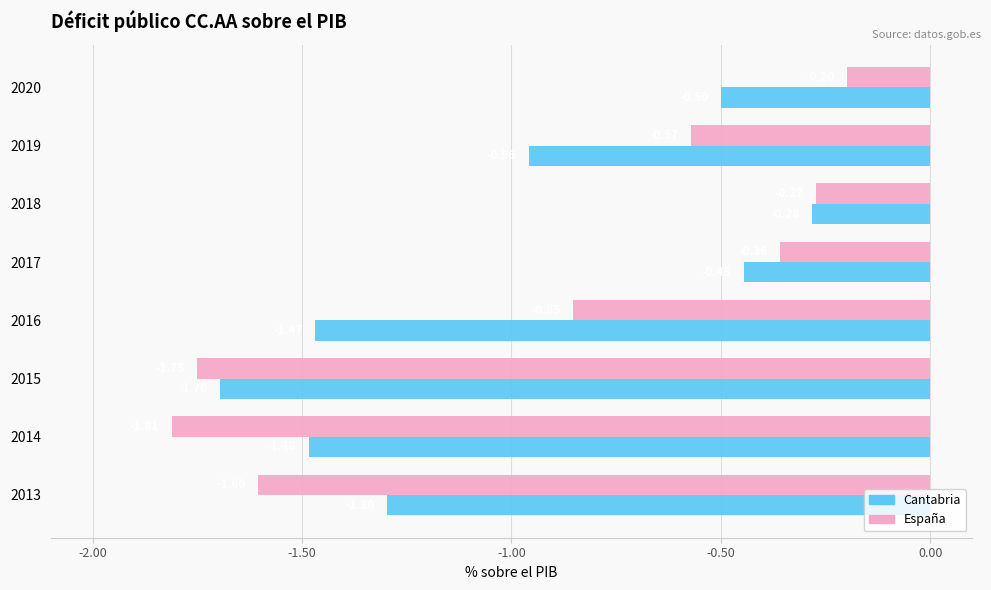

At which category is the sum across all series the highest?

2018